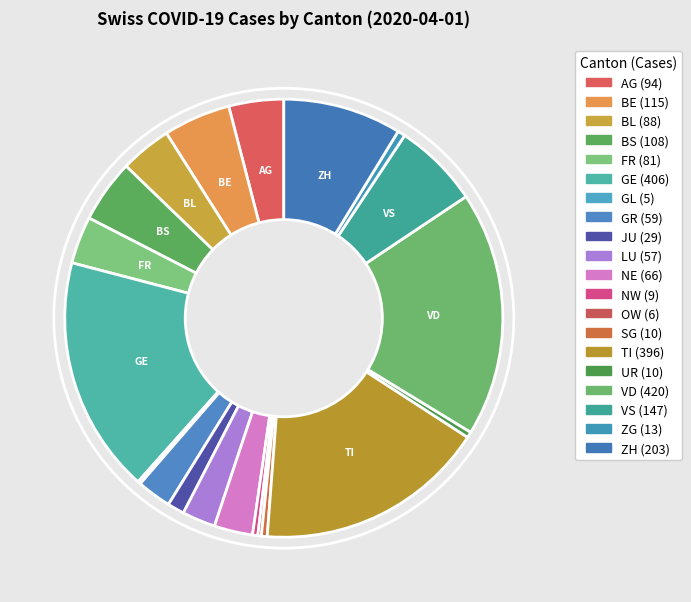

What is the largest slice in the pie chart?

VD